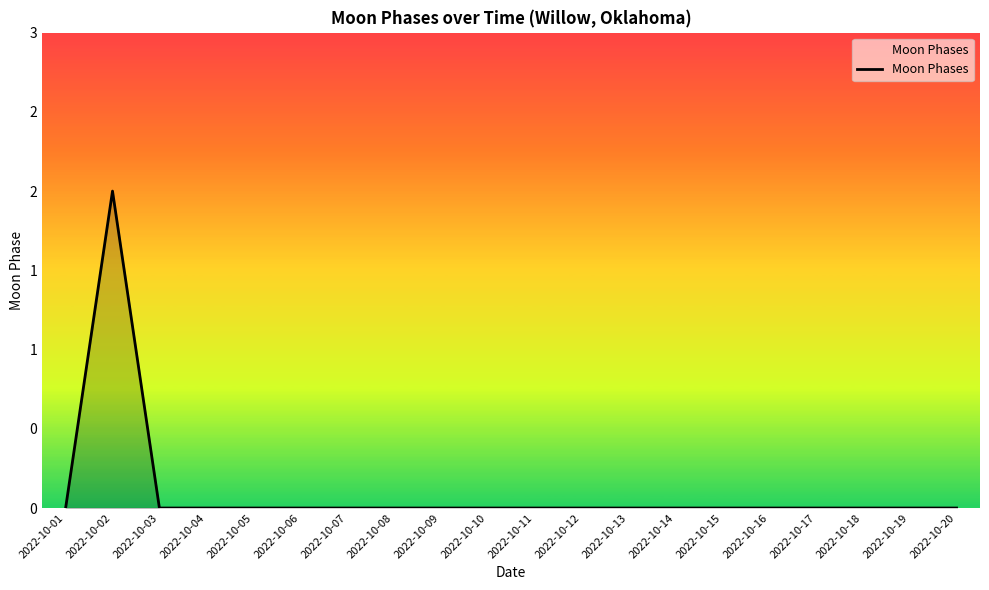

Does the chart have visible grid lines?

No